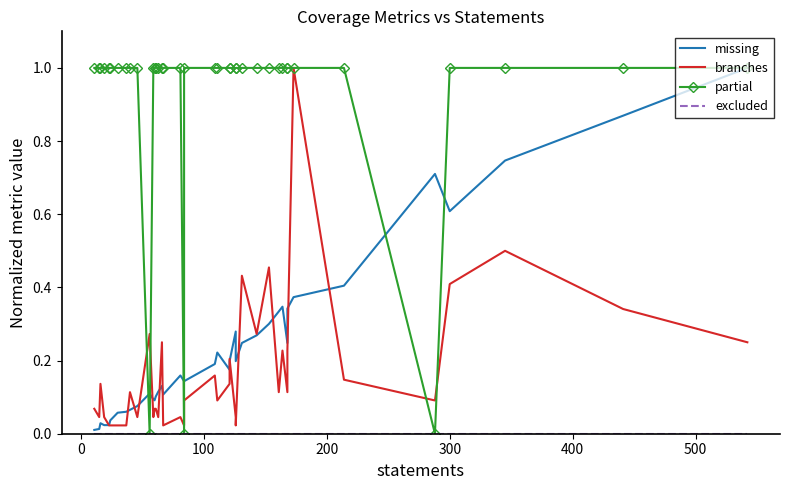

What is the difference between the maximum and minimum values in the missing series?

1.0